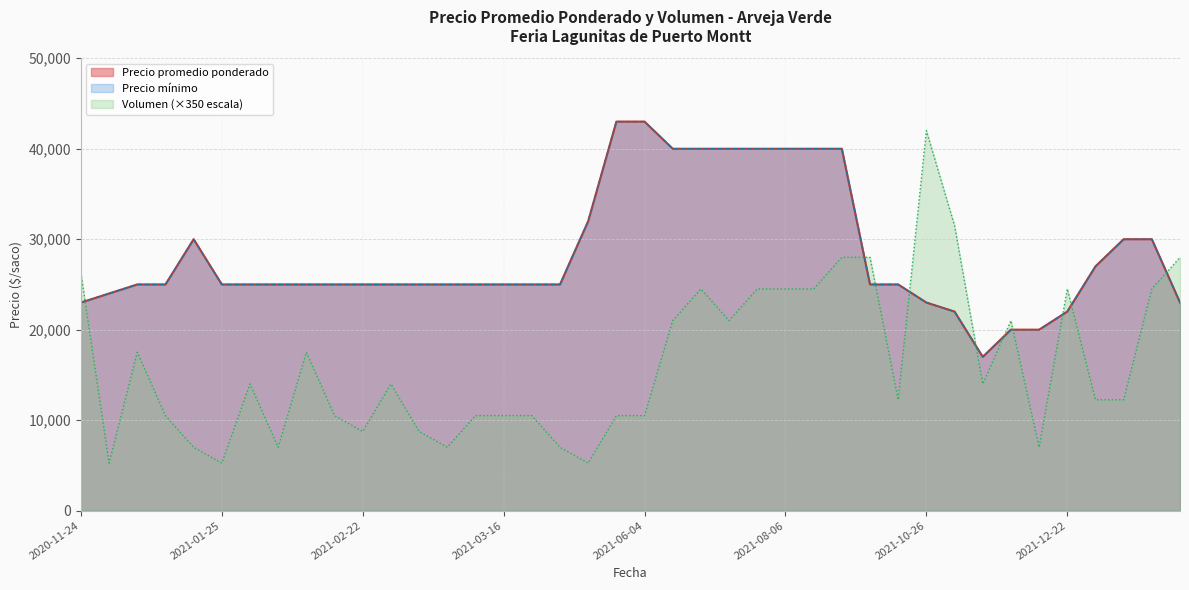

Does the chart display data point markers on the line(s)?

No